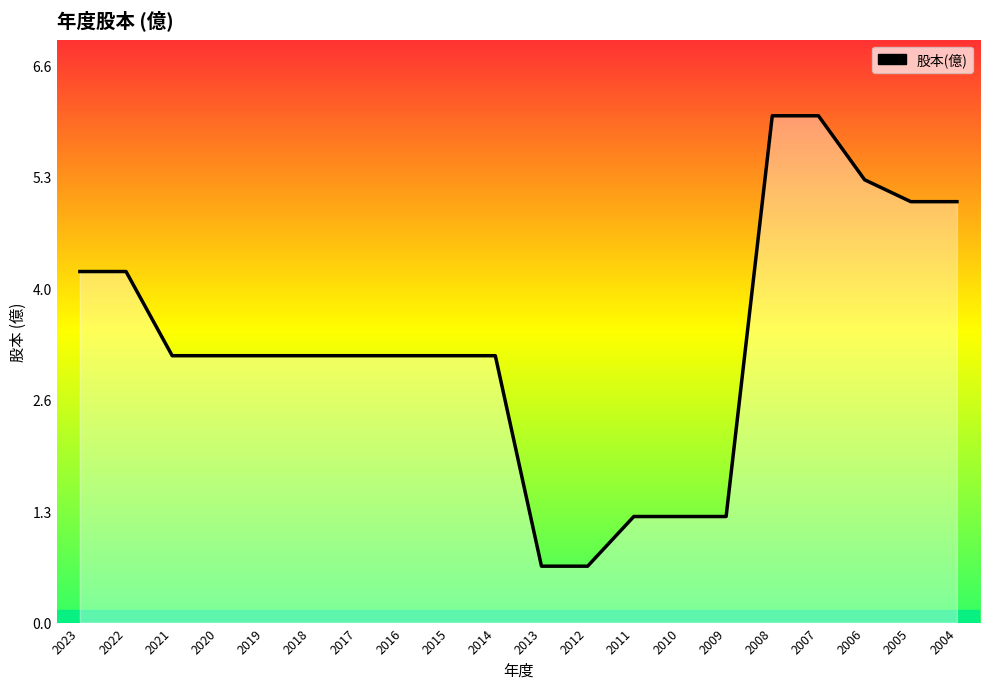

Approximately how many times larger is the value at 2009 compared to 2018?

0.4